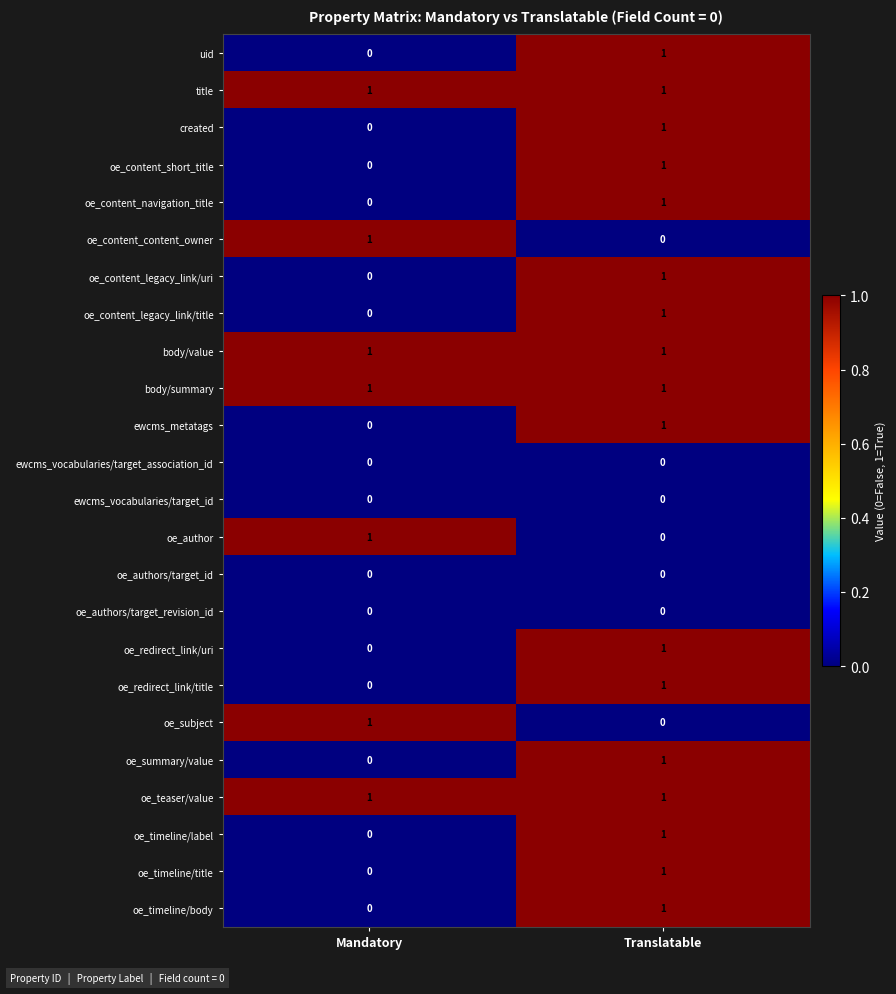

How many data points does each series have?

2